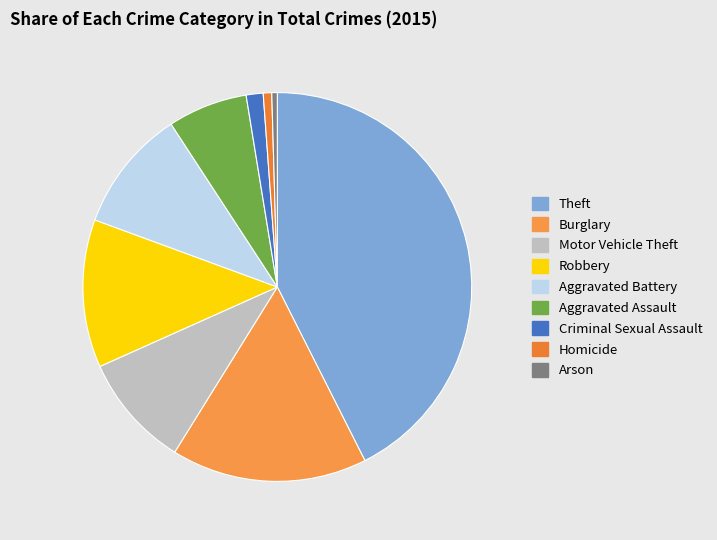

Is it true that Theft is 48% of the pie?

False